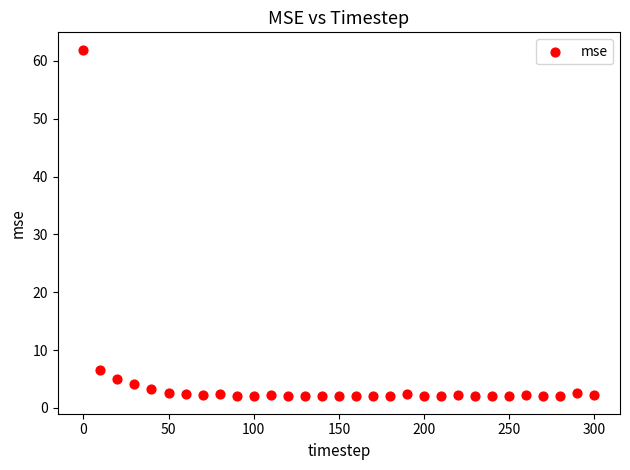

What Y value in the scatter plot is closest to 31?

6.5